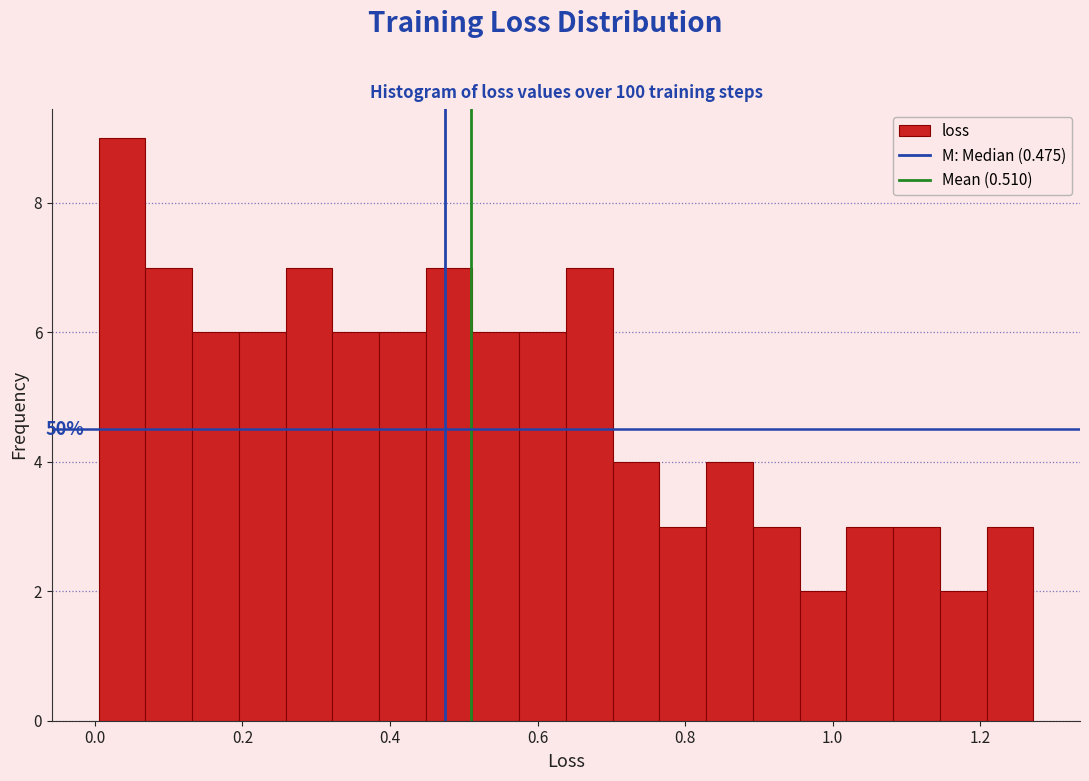

Around what value on the x-axis is the tallest bar? Give the approximate position of its centre, as read against the axis.

0.04